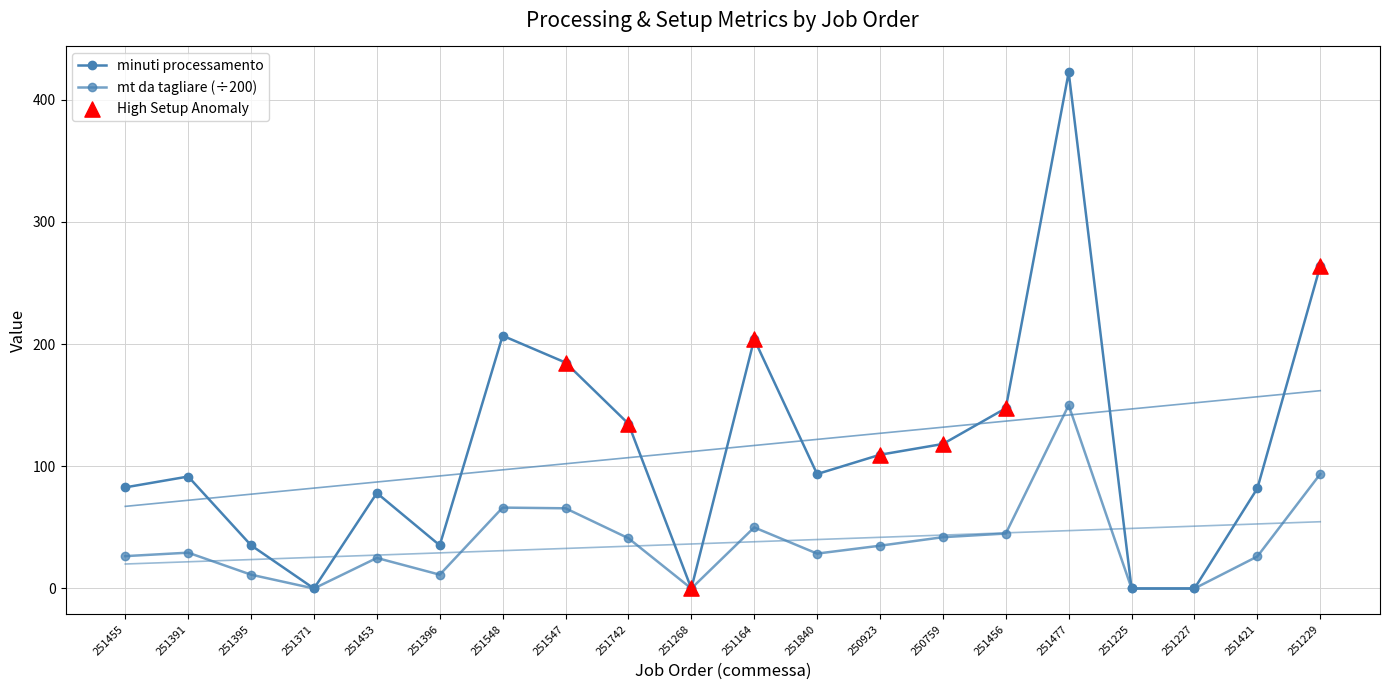

Which series has the largest total across all categories?

minuti processamento